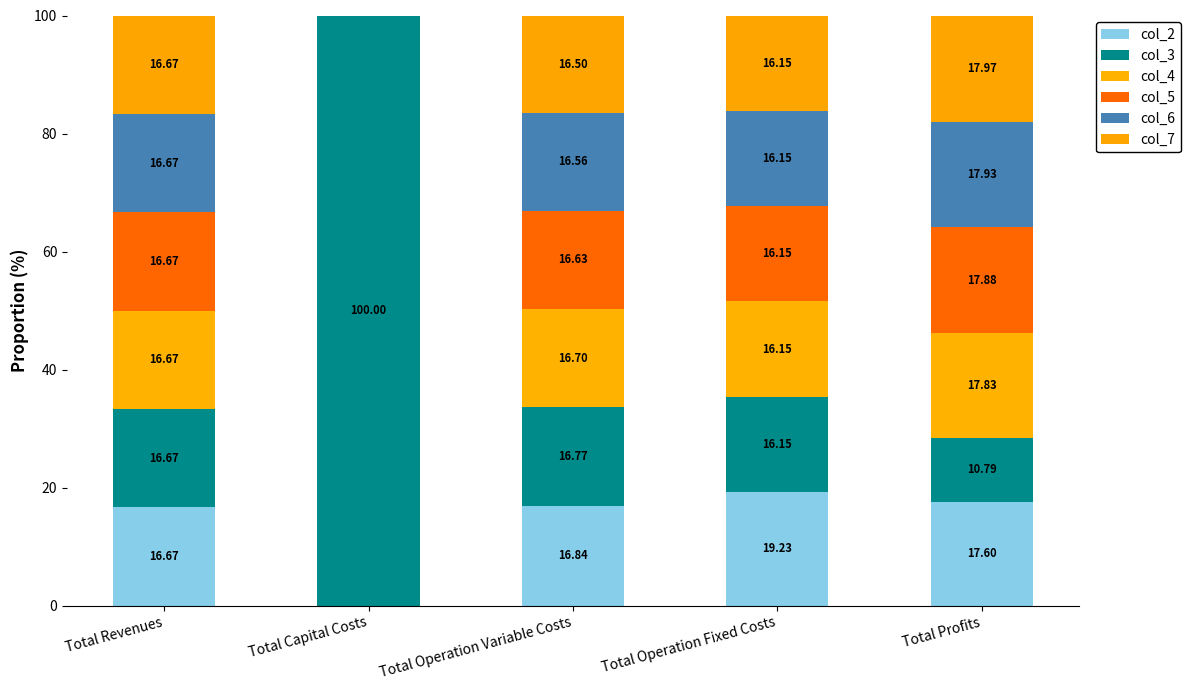

Are the bars grouped side by side (vs. stacked)?

No